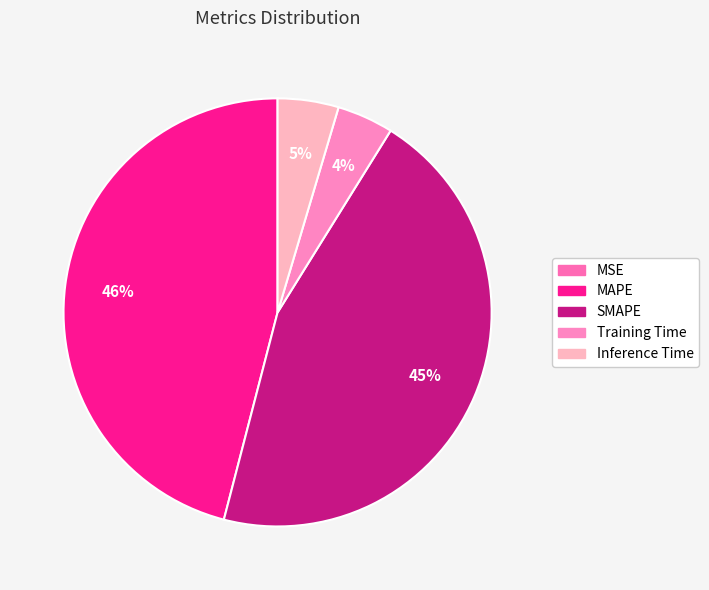

How many segments does this pie chart have?

5